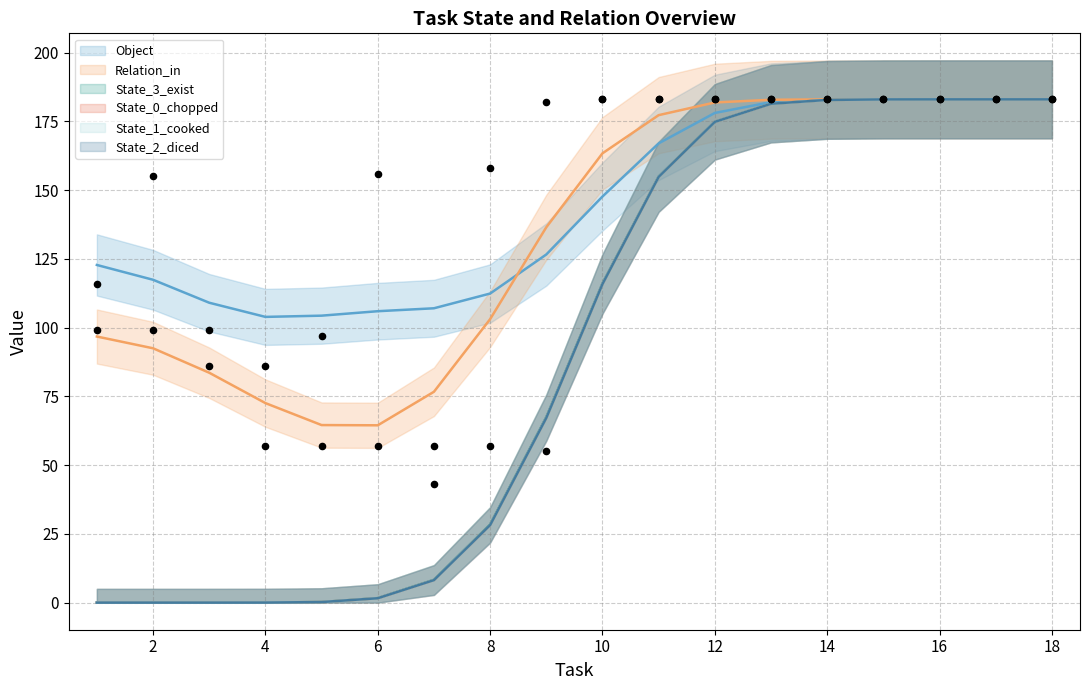

What is the total value across all series at 18?

1098